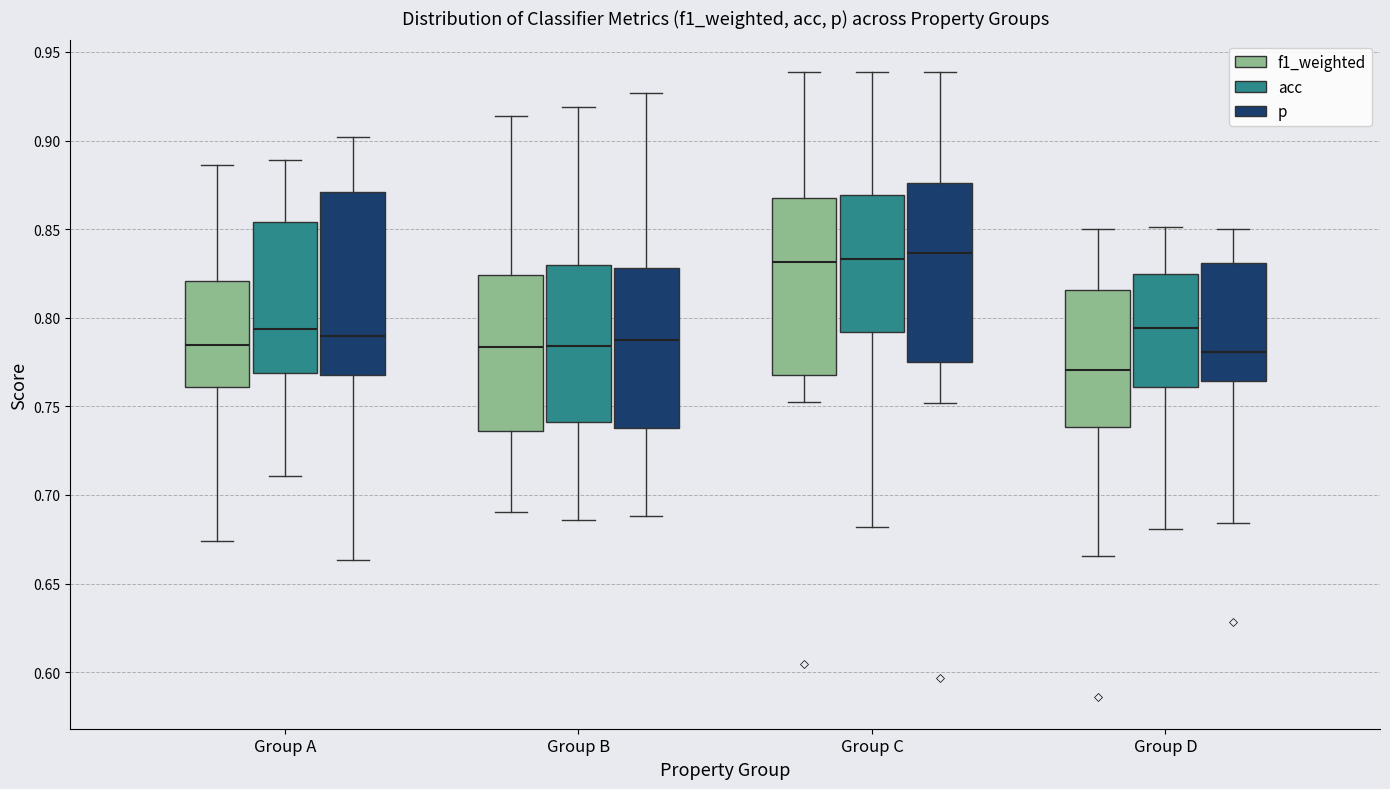

Reading left to right, transcribe this box plot: for each box, give where its median line is, the range the box spans, and where its two whiskers end, as read against the y-axis. The values are not printed on the chart, so give them approximately, as read against the axis.

Group A (f1_weighted): median 0.785, box 0.760 to 0.820, whiskers 0.675 to 0.885
Group A (acc): median 0.795, box 0.770 to 0.855, whiskers 0.710 to 0.890
Group A (p): median 0.790, box 0.770 to 0.870, whiskers 0.665 to 0.900
Group B (f1_weighted): median 0.785, box 0.735 to 0.825, whiskers 0.690 to 0.915
Group B (acc): median 0.785, box 0.740 to 0.830, whiskers 0.685 to 0.920
Group B (p): median 0.790, box 0.740 to 0.830, whiskers 0.690 to 0.925
Group C (f1_weighted): median 0.830, box 0.770 to 0.870, whiskers 0.750 to 0.940
Group C (acc): median 0.835, box 0.790 to 0.870, whiskers 0.680 to 0.940
Group C (p): median 0.835, box 0.775 to 0.875, whiskers 0.750 to 0.940
Group D (f1_weighted): median 0.770, box 0.740 to 0.815, whiskers 0.665 to 0.850
Group D (acc): median 0.795, box 0.760 to 0.825, whiskers 0.680 to 0.850
Group D (p): median 0.780, box 0.765 to 0.830, whiskers 0.685 to 0.850